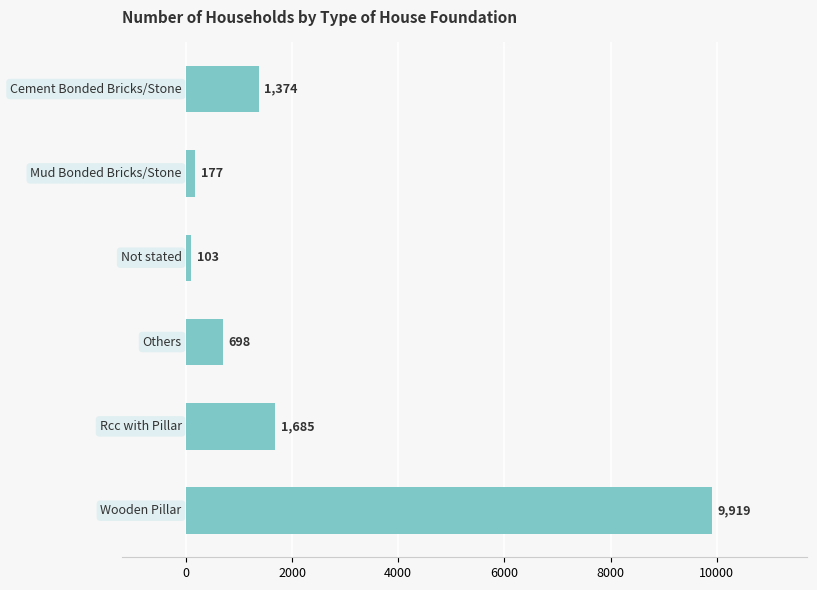

Reading bottom to top, transcribe all the data shown in this chart.

9919	1685	698	103	177	1374